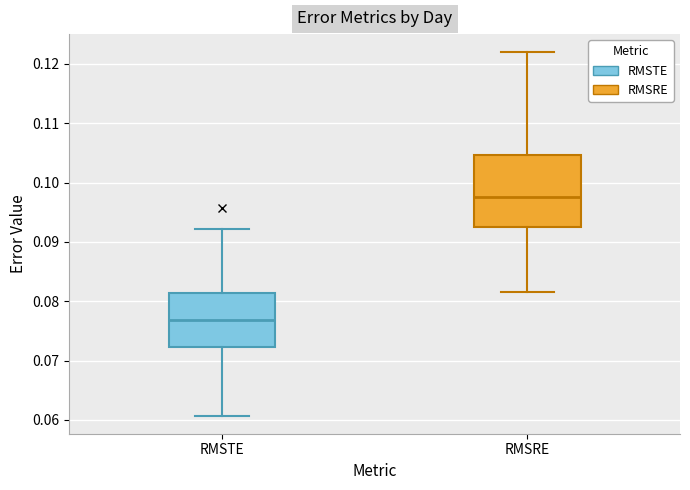

Where is the lower edge of the box for RMSTE on the y-axis? The values are not printed on the chart, so give them approximately, as read against the axis.

0.072